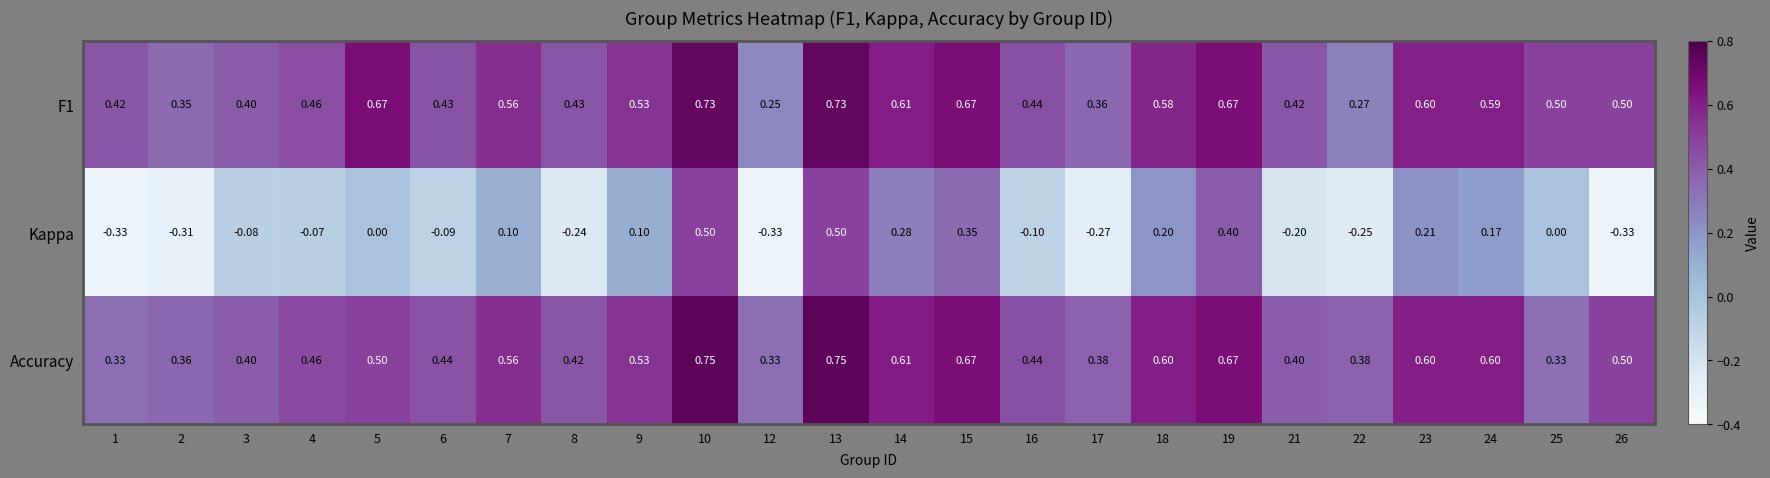

Count the number of categories in the chart.

24